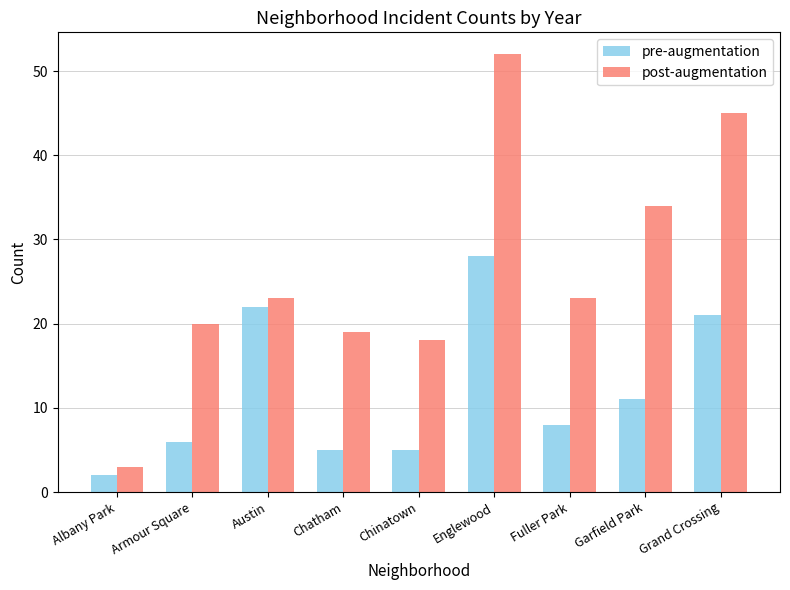

What is the average value of the post-augmentation series?

26